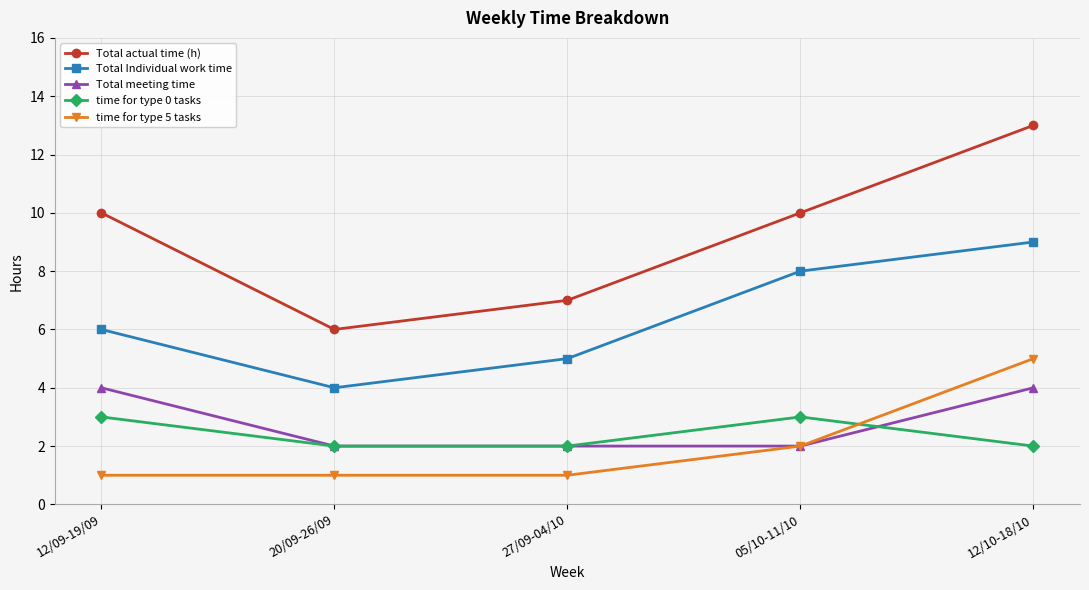

Is it true that Total actual time (h) equals 6 at 20/09-26/09?

True